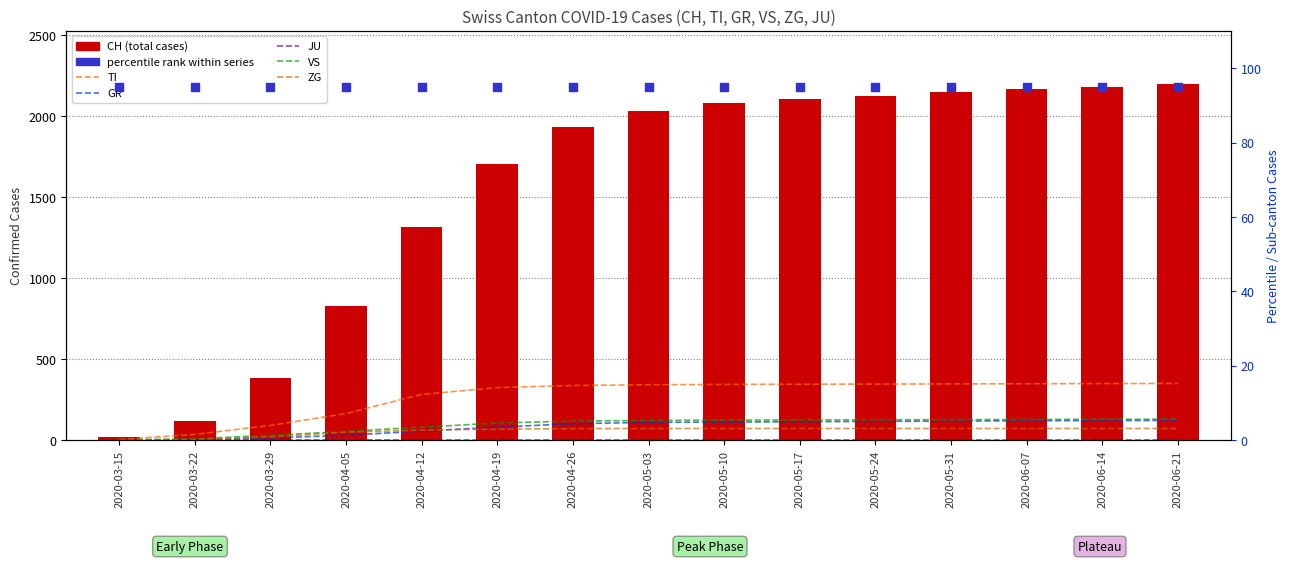

Which series contains the lowest Y value?

GR